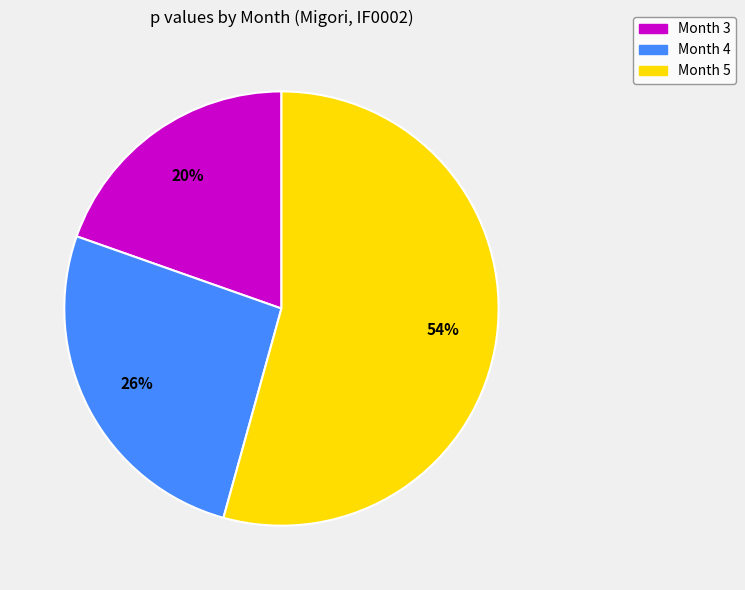

Between Month 4 and Month 3, which is larger?

Month 4